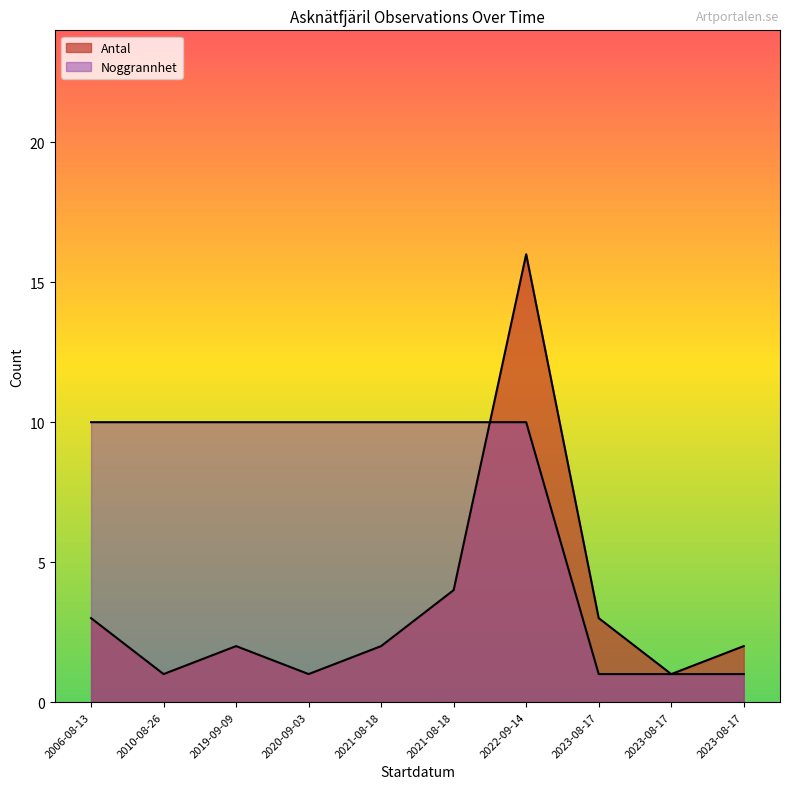

Which series ends up on top after the final intersection of Noggrannhet and Antal?

Antal